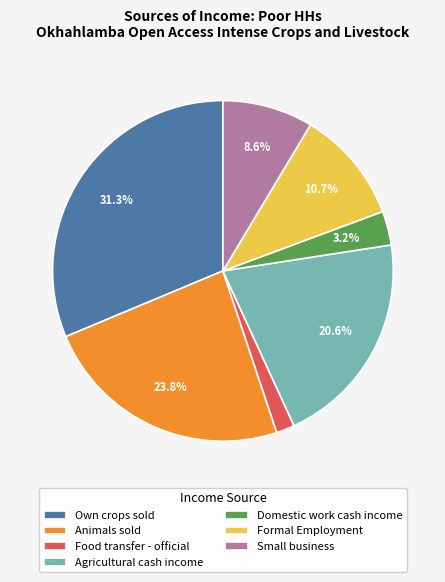

Do Domestic work cash income and Animals sold together represent more than half of the pie?

No